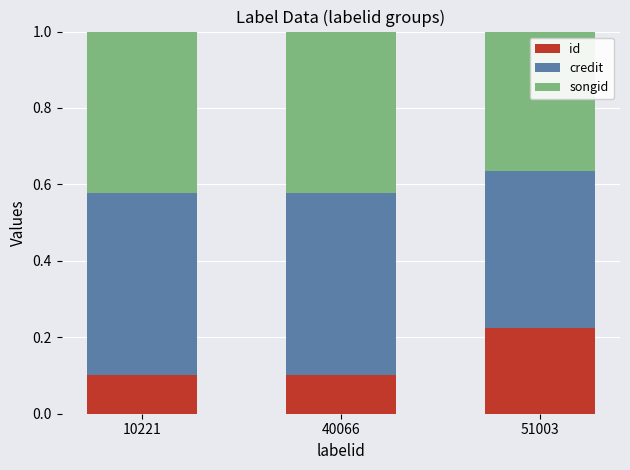

How many bars are there in total?

3